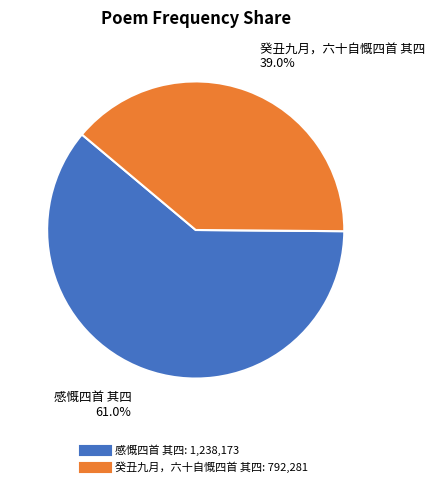

How many slices are in this pie chart?

2